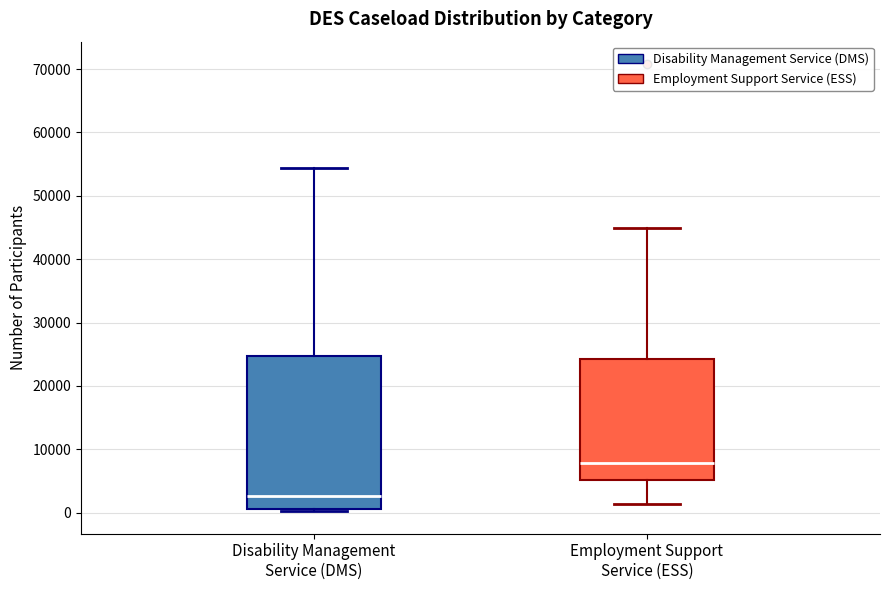

Reading left to right, read every box against the y-axis: the position of its median line, the range the box covers, and the ends of its whiskers. The values are not printed on the chart, so give them approximately, as read against the axis.

Disability Management Service (DMS): median 3000, box 1000 to 25000, whiskers 0 to 54000
Employment Support Service (ESS): median 8000, box 5000 to 24000, whiskers 1000 to 45000